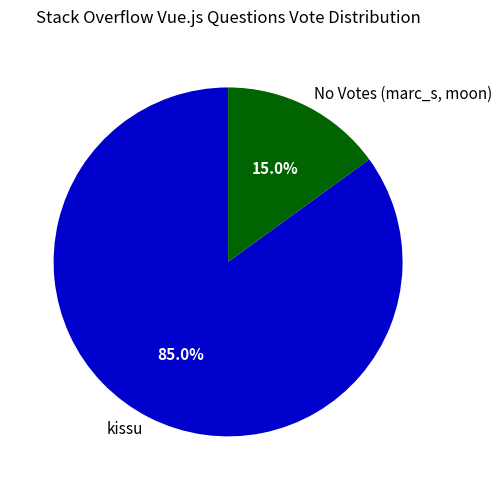

Does any single category account for the majority?

Yes